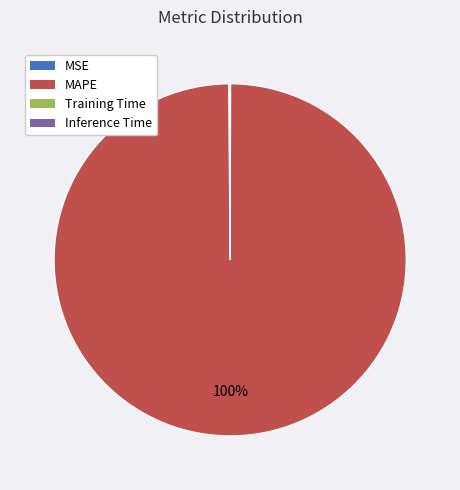

Is there any slice that represents more than half of the pie?

Yes